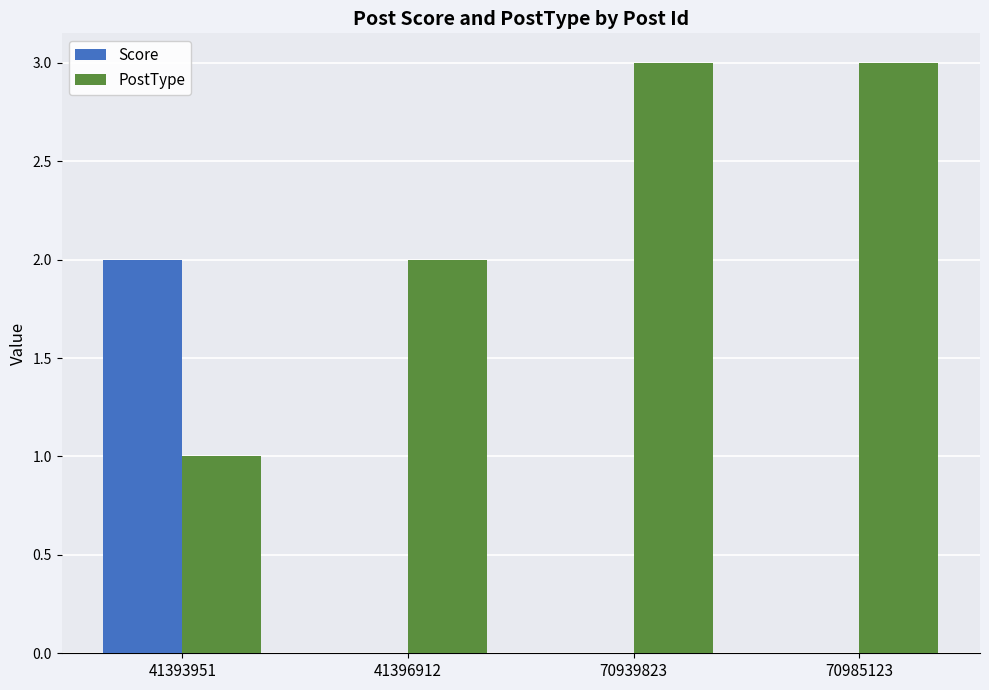

Which series changed the most between 41396912 and 70985123?

PostType